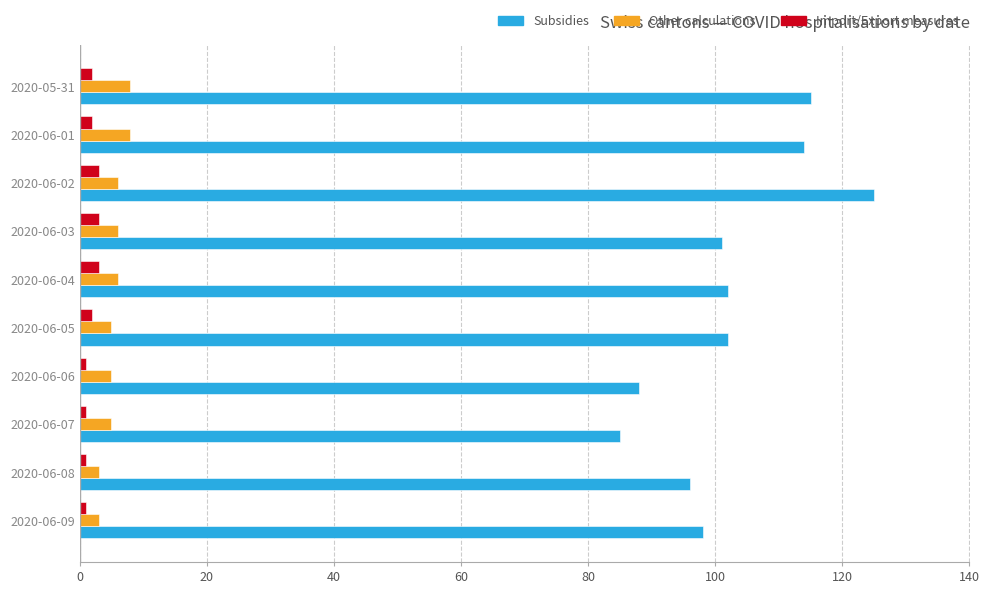

Which series has the largest range (max minus min)?

Subsidies